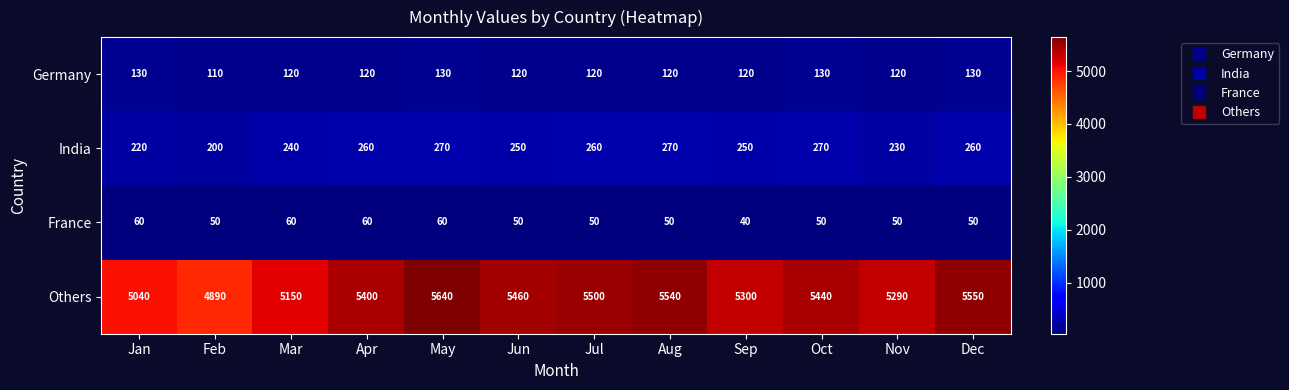

True or false: India has a value of 108 at Apr.

False